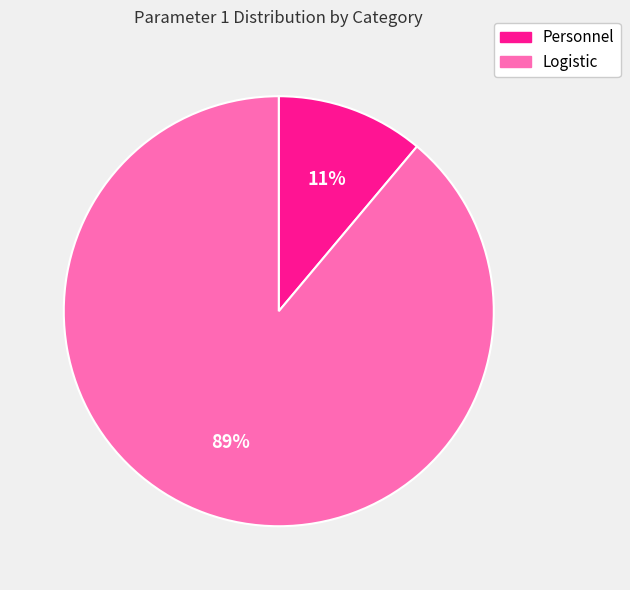

How many slices are in this pie chart?

2